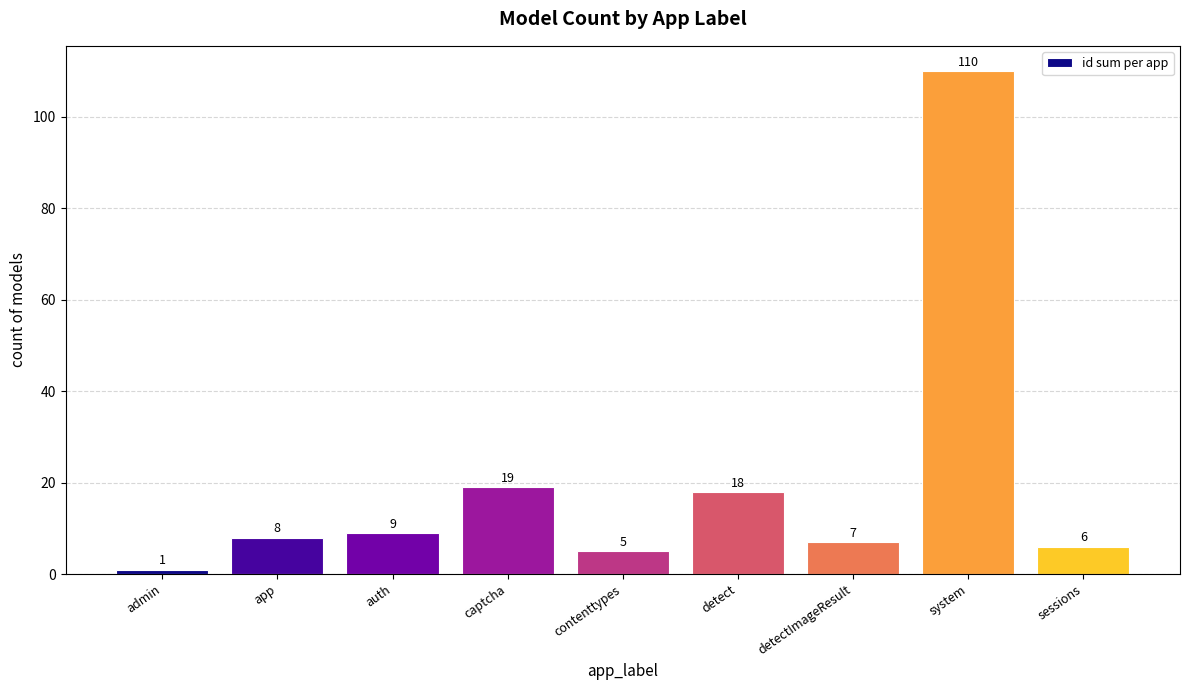

Reading right to left, transcribe all the data shown in this chart.

6	110	7	18	5	19	9	8	1